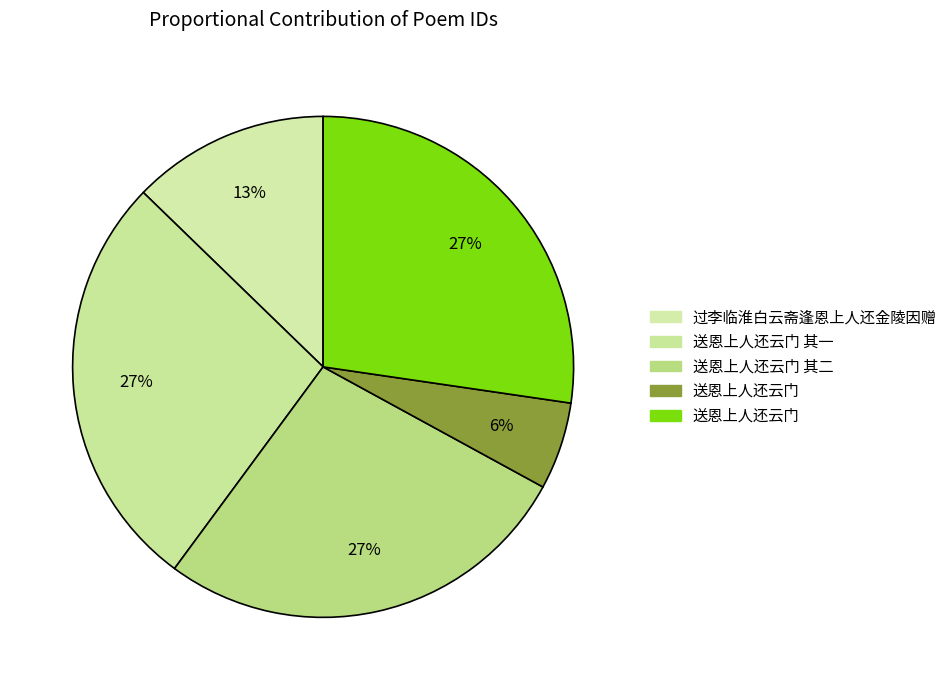

How many segments does this pie chart have?

5